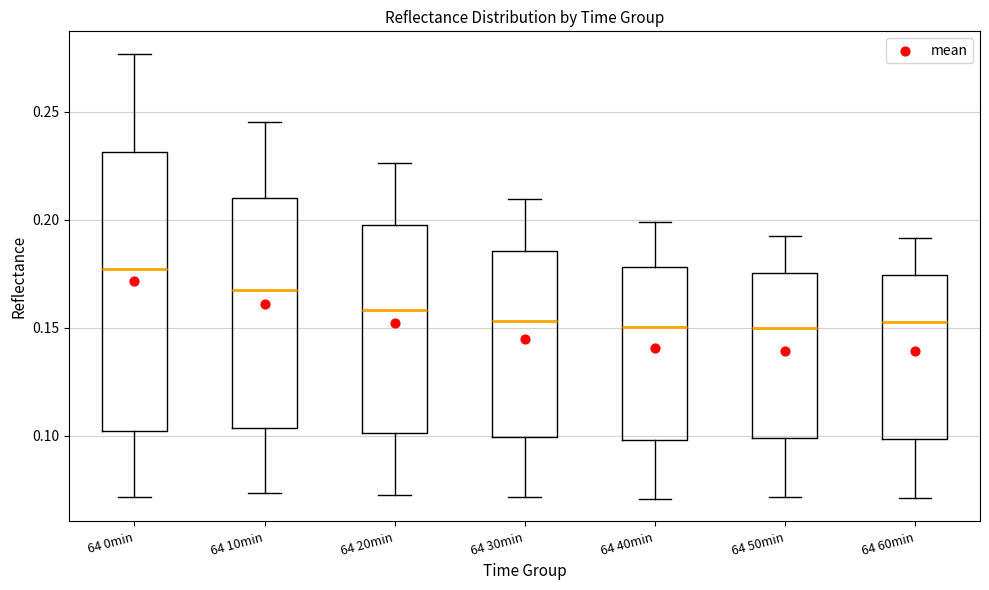

Which box has the highest median line?

64 0min